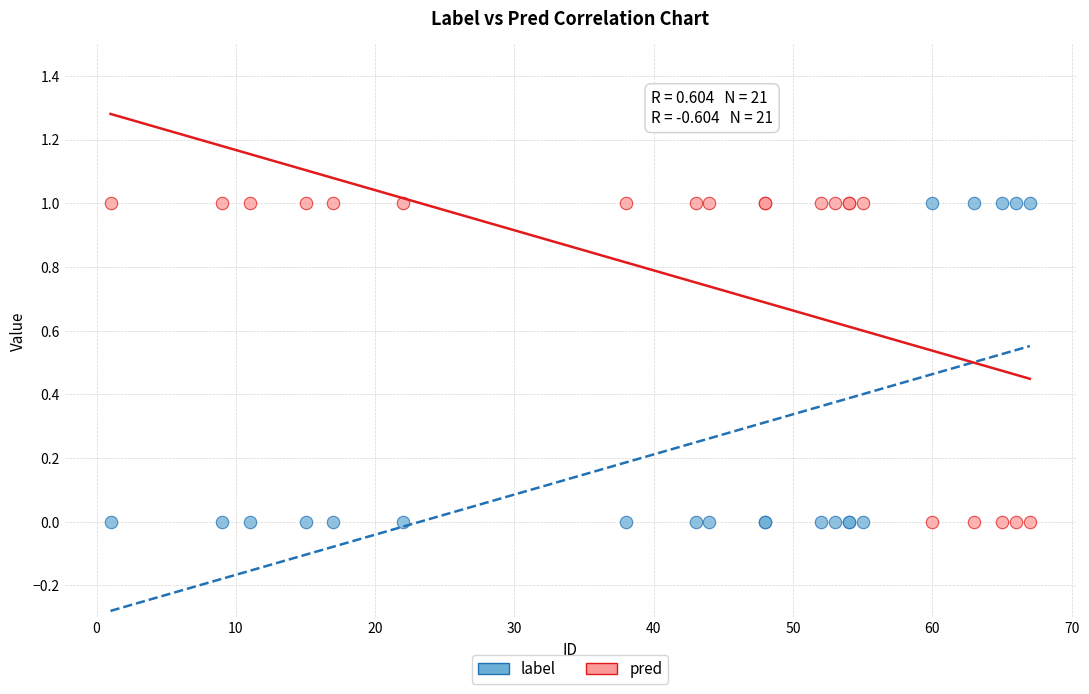

What is the X range (max minus min) for the scatter plot?

66